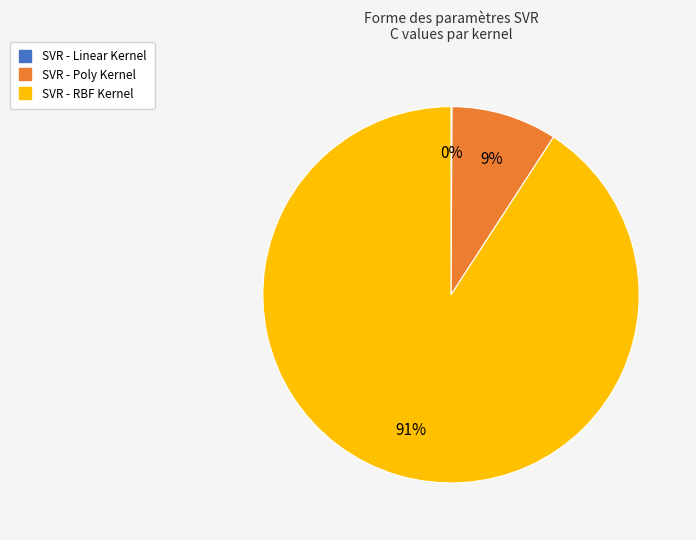

To the nearest percent, what is the average slice percentage?

33%